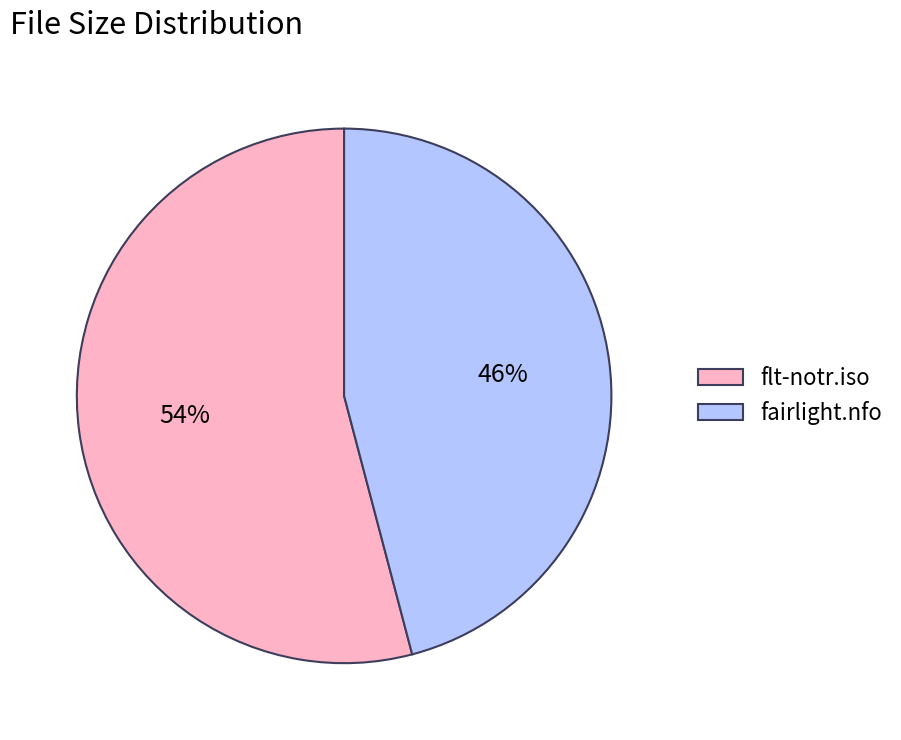

Which category has the smallest portion of the pie?

fairlight.nfo